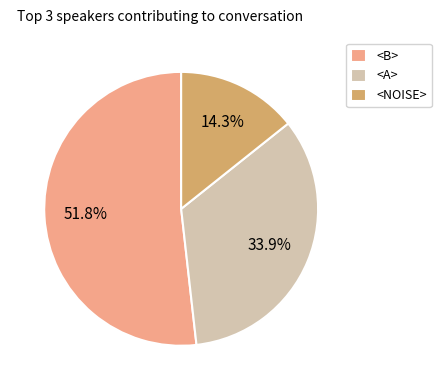

What percentage is the <B> slice, to the nearest percent?

52%